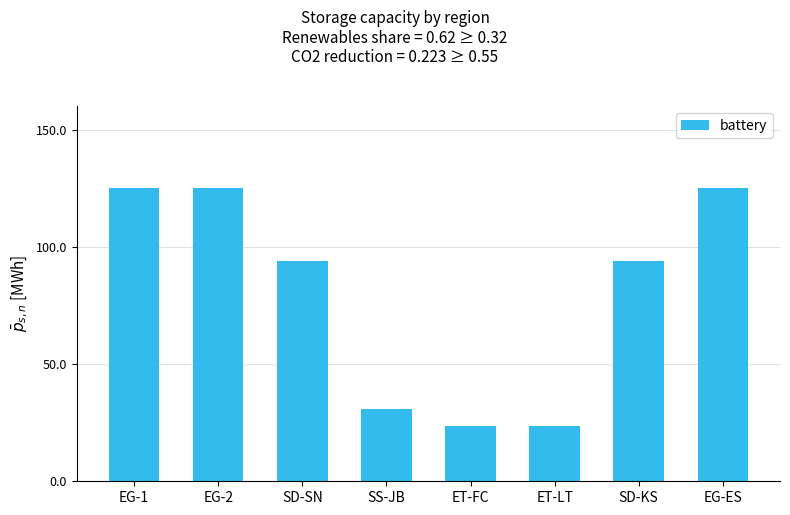

What is the sum of the values at SD-SN and ET-LT?

117.6